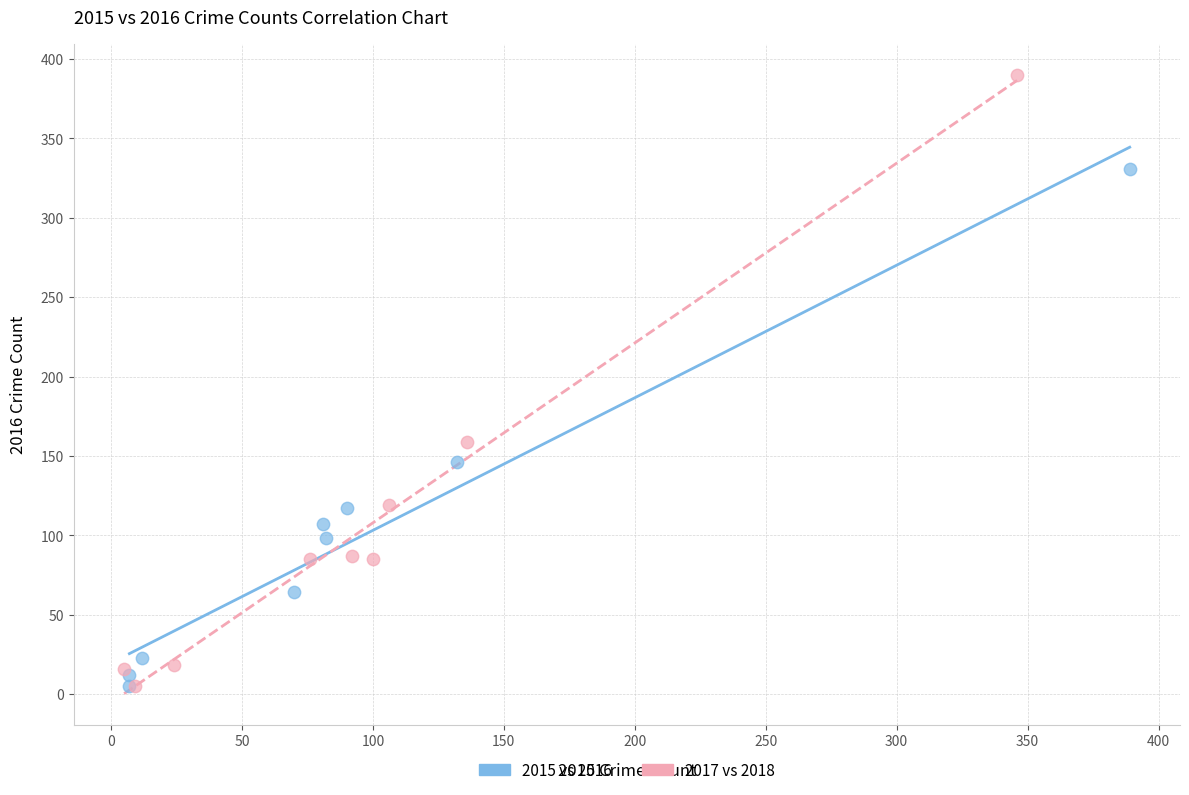

Which series reaches the maximum Y coordinate?

2017 vs 2018